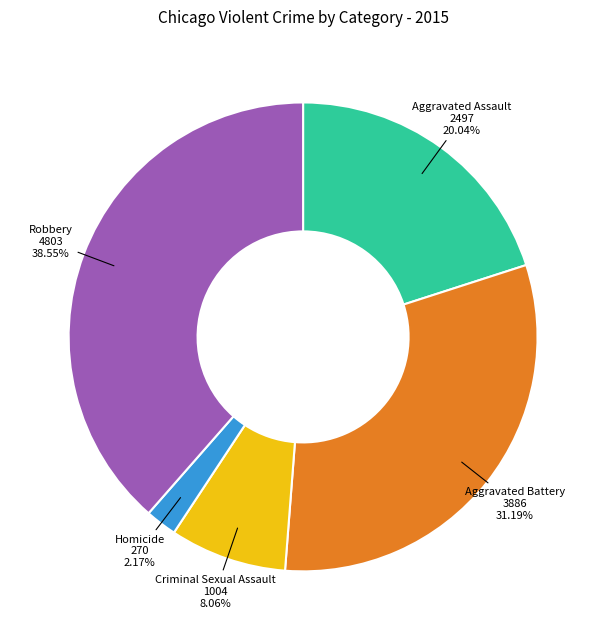

What is the smallest slice in the pie chart?

Homicide